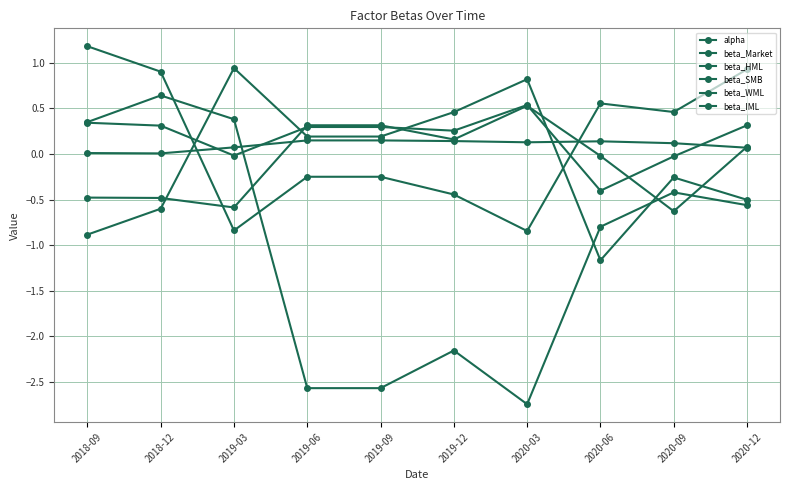

At 2019-12, list the series in order from largest to smallest.

beta_IML, beta_WML, beta_Market, alpha, beta_SMB, beta_HML